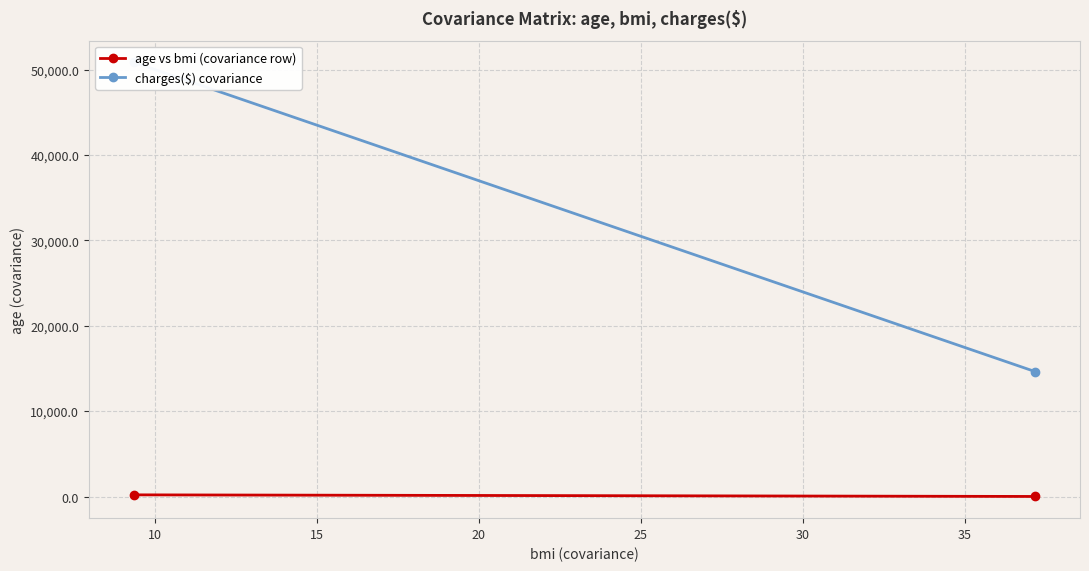

What are all the series names shown in the legend?

age vs bmi (covariance row), charges($) covariance